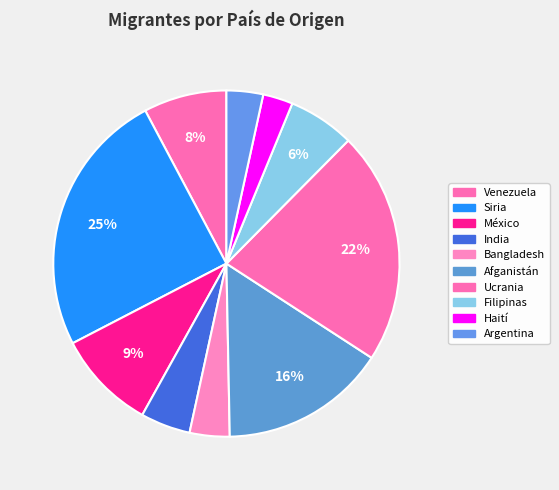

To the nearest percent, what percentage of the pie is Siria?

25%